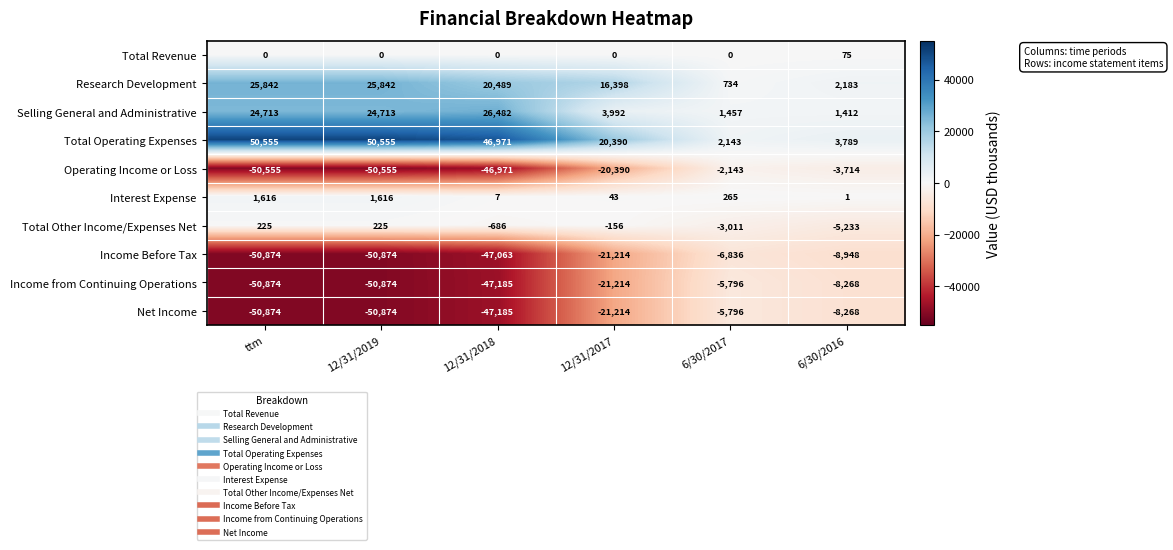

What is the difference between the Total Other Income/Expenses Net values at ttm and 12/31/2017?

381